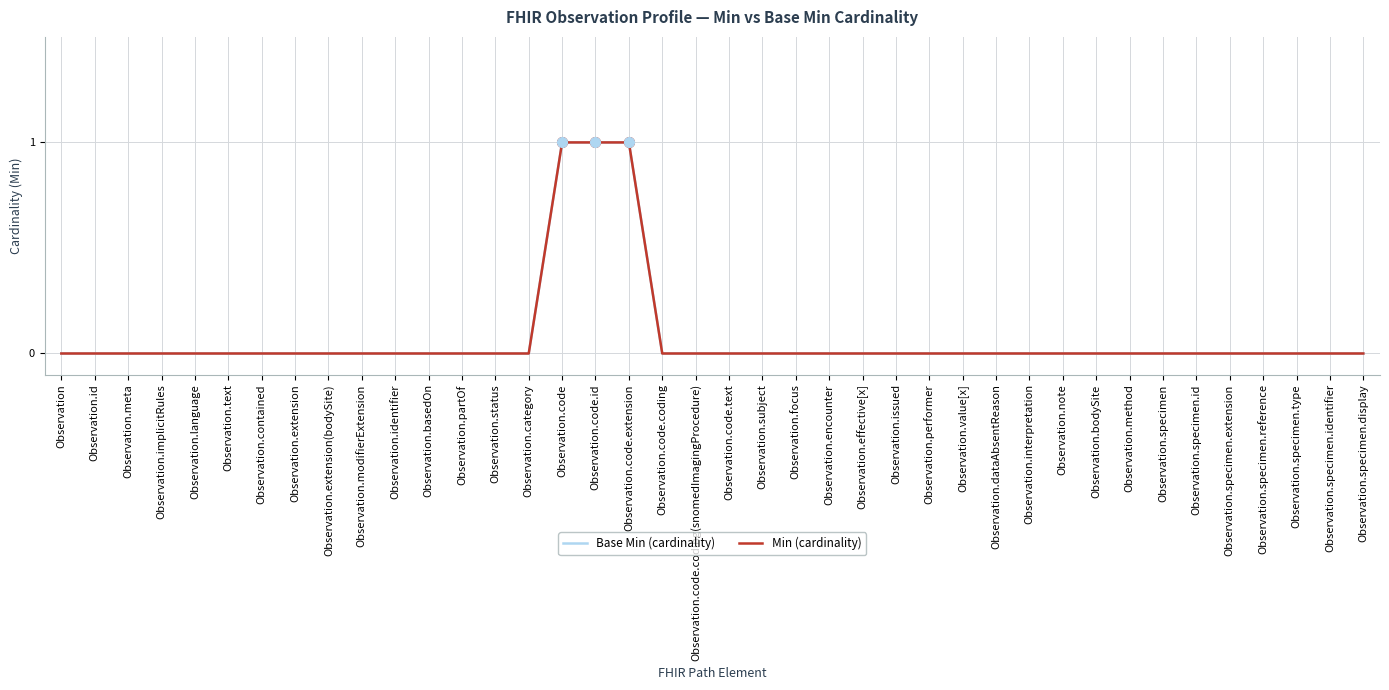

Does the chart display data point markers on the line(s)?

No